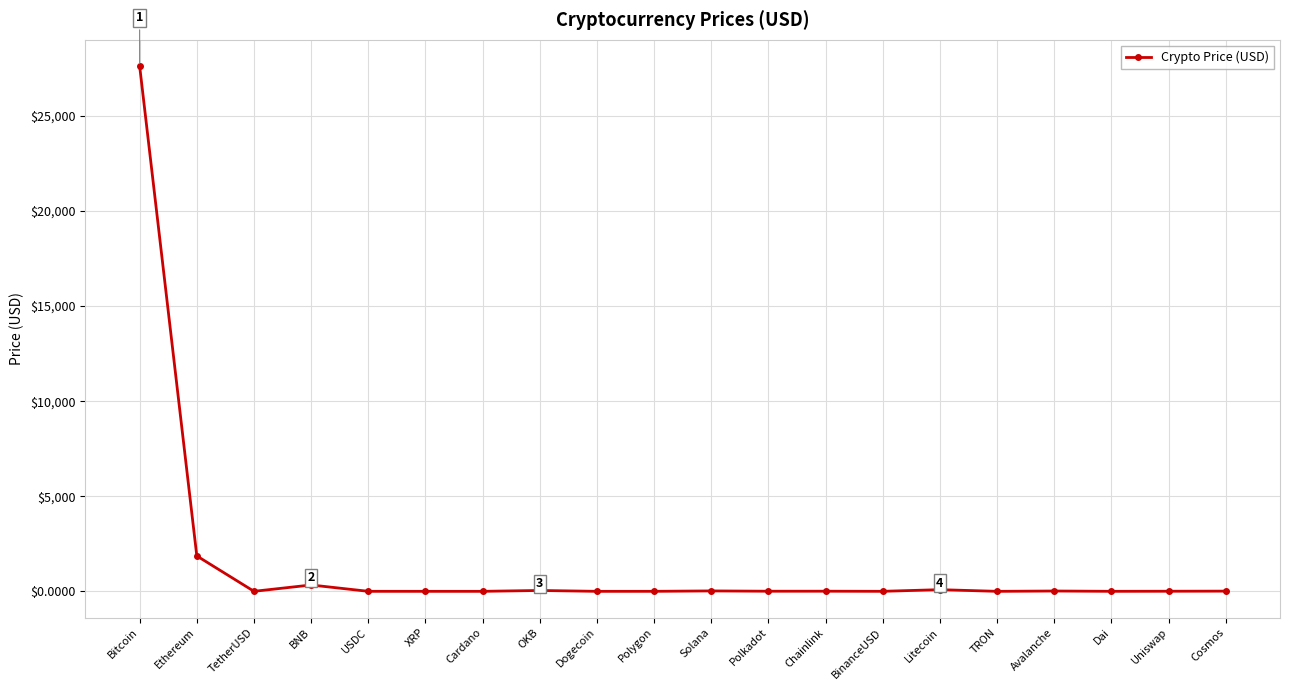

What is the maximum value shown in the chart?

27624.0